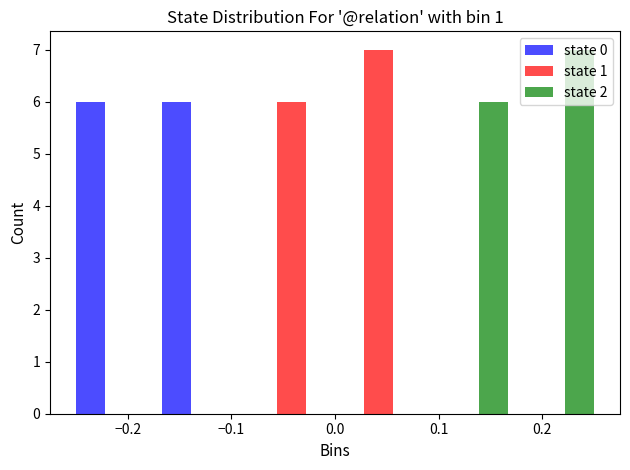

Reading left to right, transcribe this chart: for each range on the x-axis, give the height of each series' bar. Neither the bar edges nor the heights are printed on the chart, so give them approximately, as read against the axes.

-0.25 to -0.17: state 0=6	state 1=0	state 2=0
-0.17 to -0.08: state 0=6	state 1=0	state 2=0
-0.08 to 0.00: state 0=0	state 1=6	state 2=0
0.00 to 0.08: state 0=0	state 1=7	state 2=0
0.08 to 0.17: state 0=0	state 1=0	state 2=6
0.17 to 0.25: state 0=0	state 1=0	state 2=7